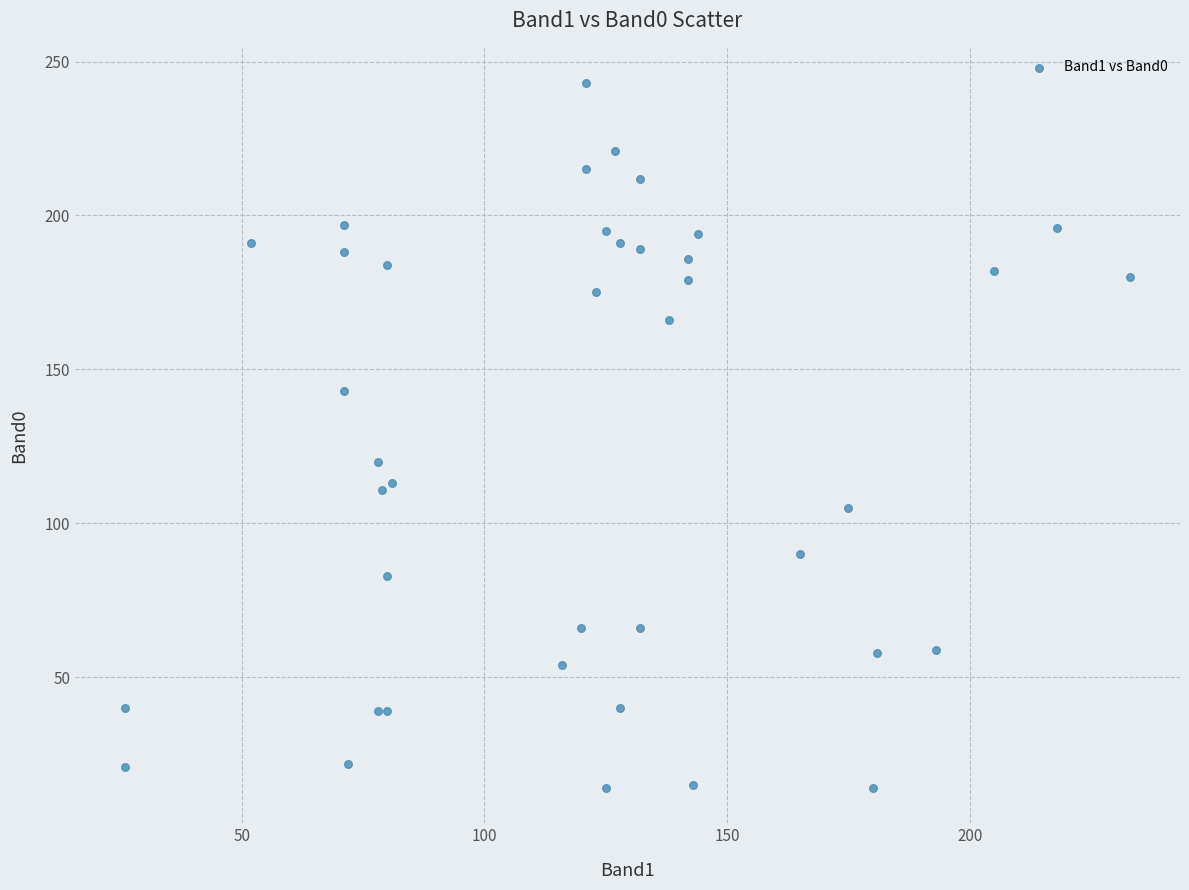

What Y value in the scatter plot is closest to 128?

120